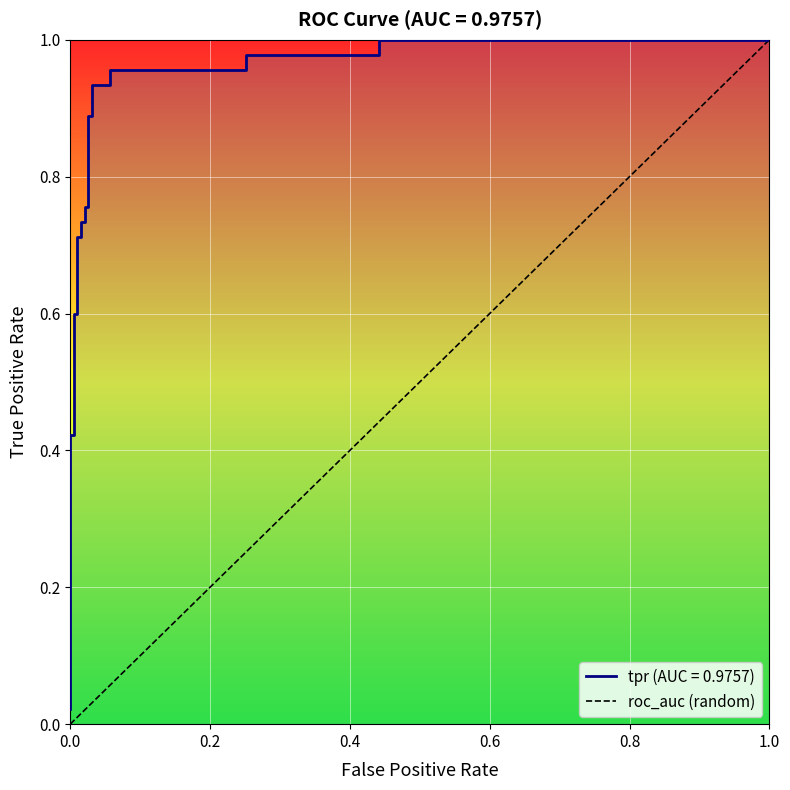

How many lines are shown in the chart?

1